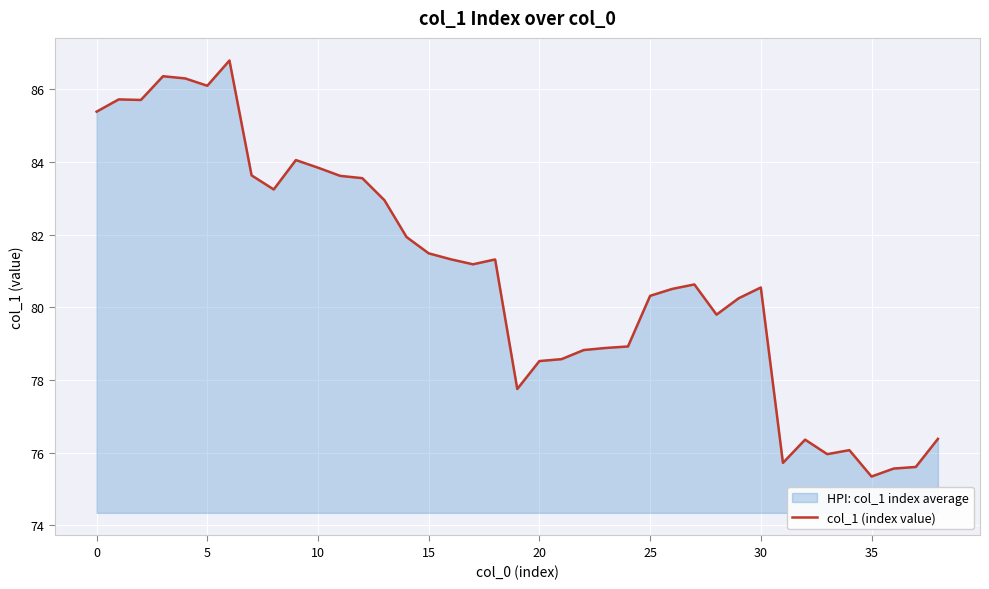

At which label does the data first exceed 80?

0